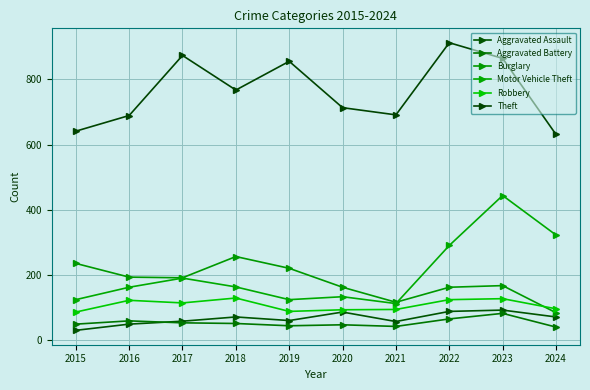

How many interior local valleys does the Robbery series have?

2